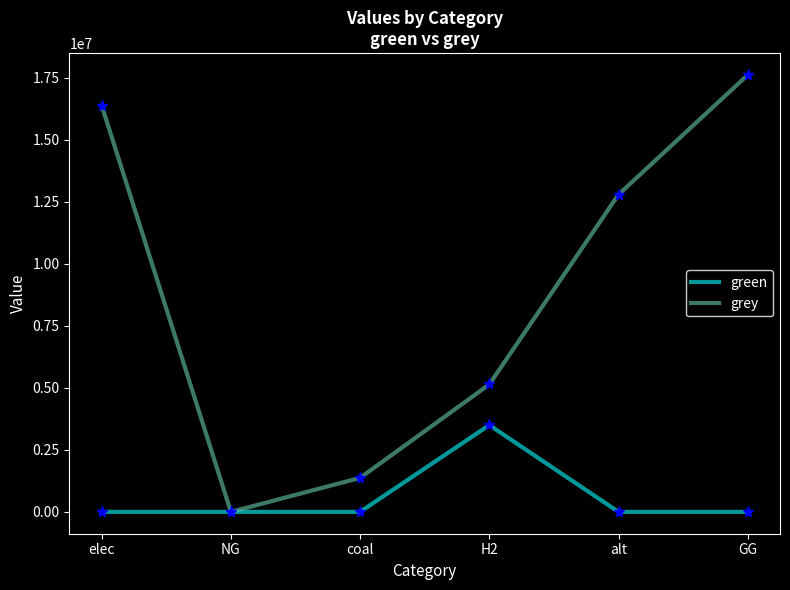

What is the difference between the maximum and minimum values in the green series?

3500000.0